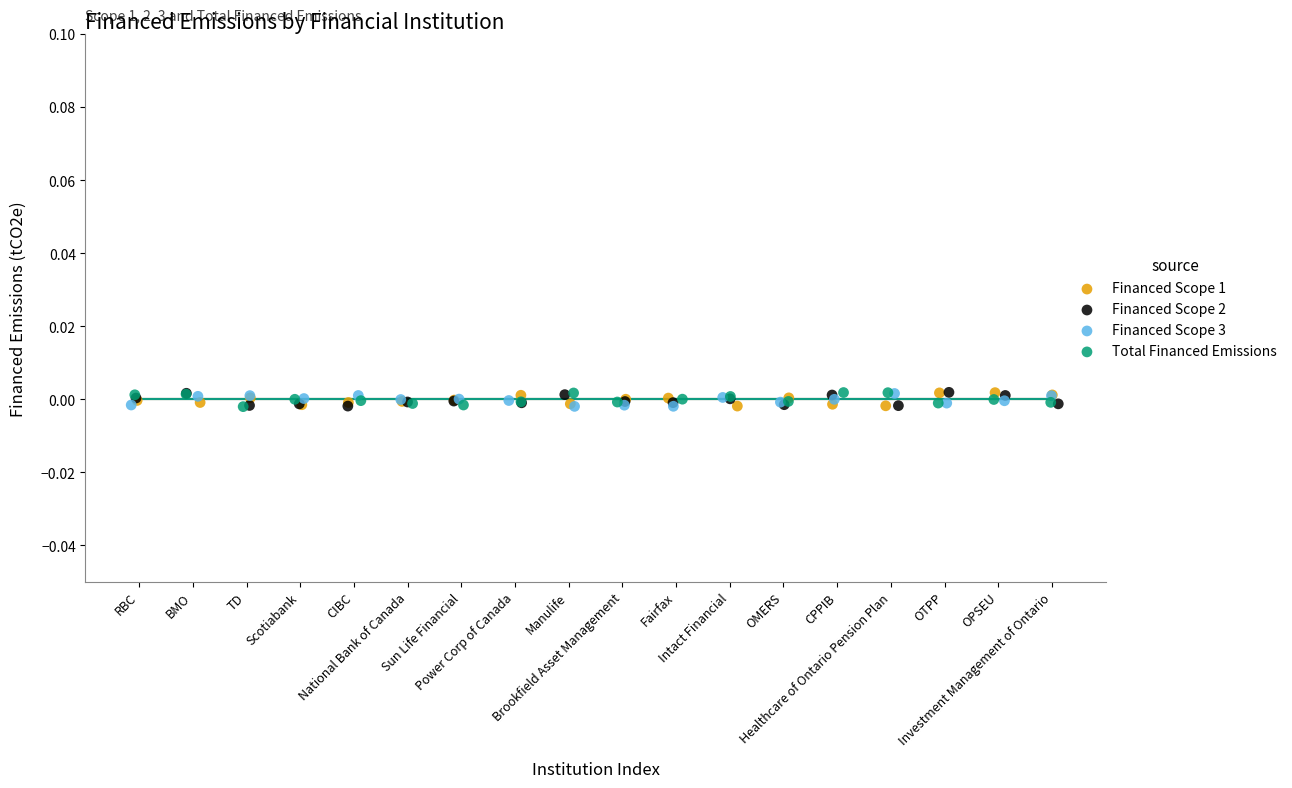

What are all the series names shown in the legend?

Financed Scope 1, Financed Scope 2, Financed Scope 3, Total Financed Emissions